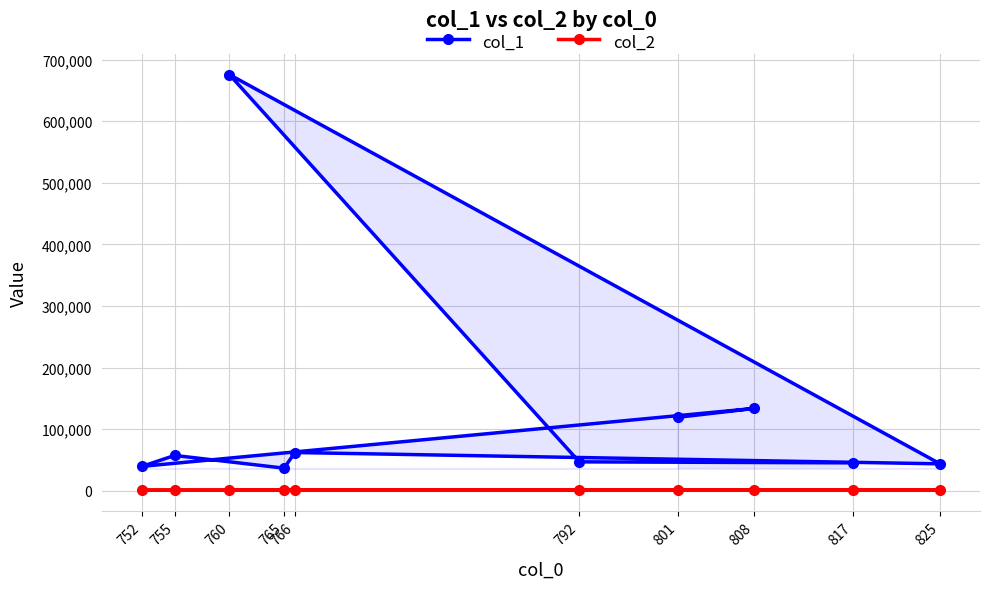

Rank the series by their average value, from highest to lowest.

col_1, col_2